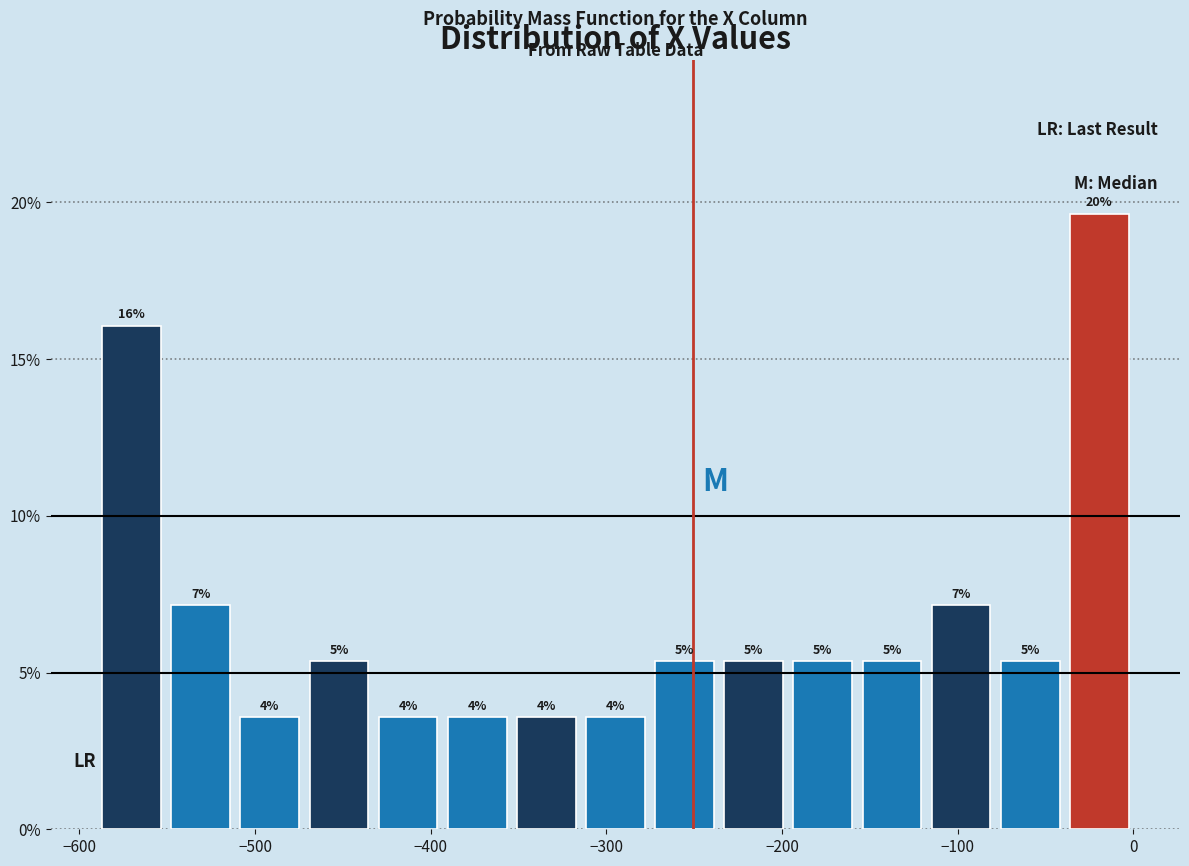

Read against the x-axis, roughly where is the centre of the tallest bar?

-20